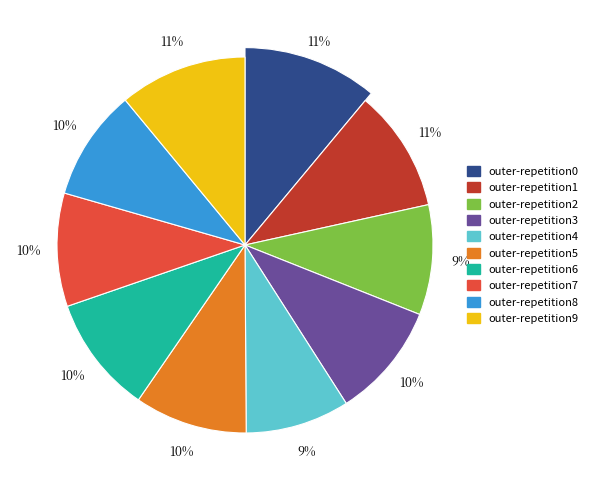

To the nearest percent, what percentage of the pie is outer-repetition2?

9%